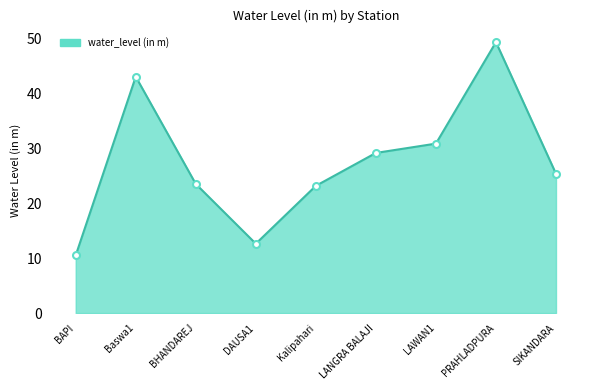

Reading left to right, list all the values displayed in this chart.

10.5	43.1	23.5	12.7	23.2	29.2	30.9	49.4	25.4